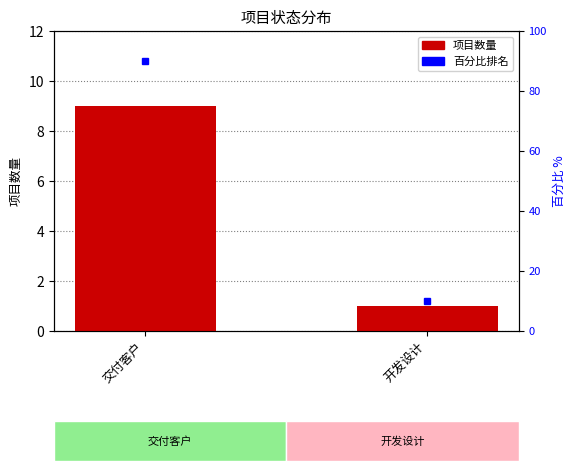

What is the label of the 1st bar from the left?

交付客户